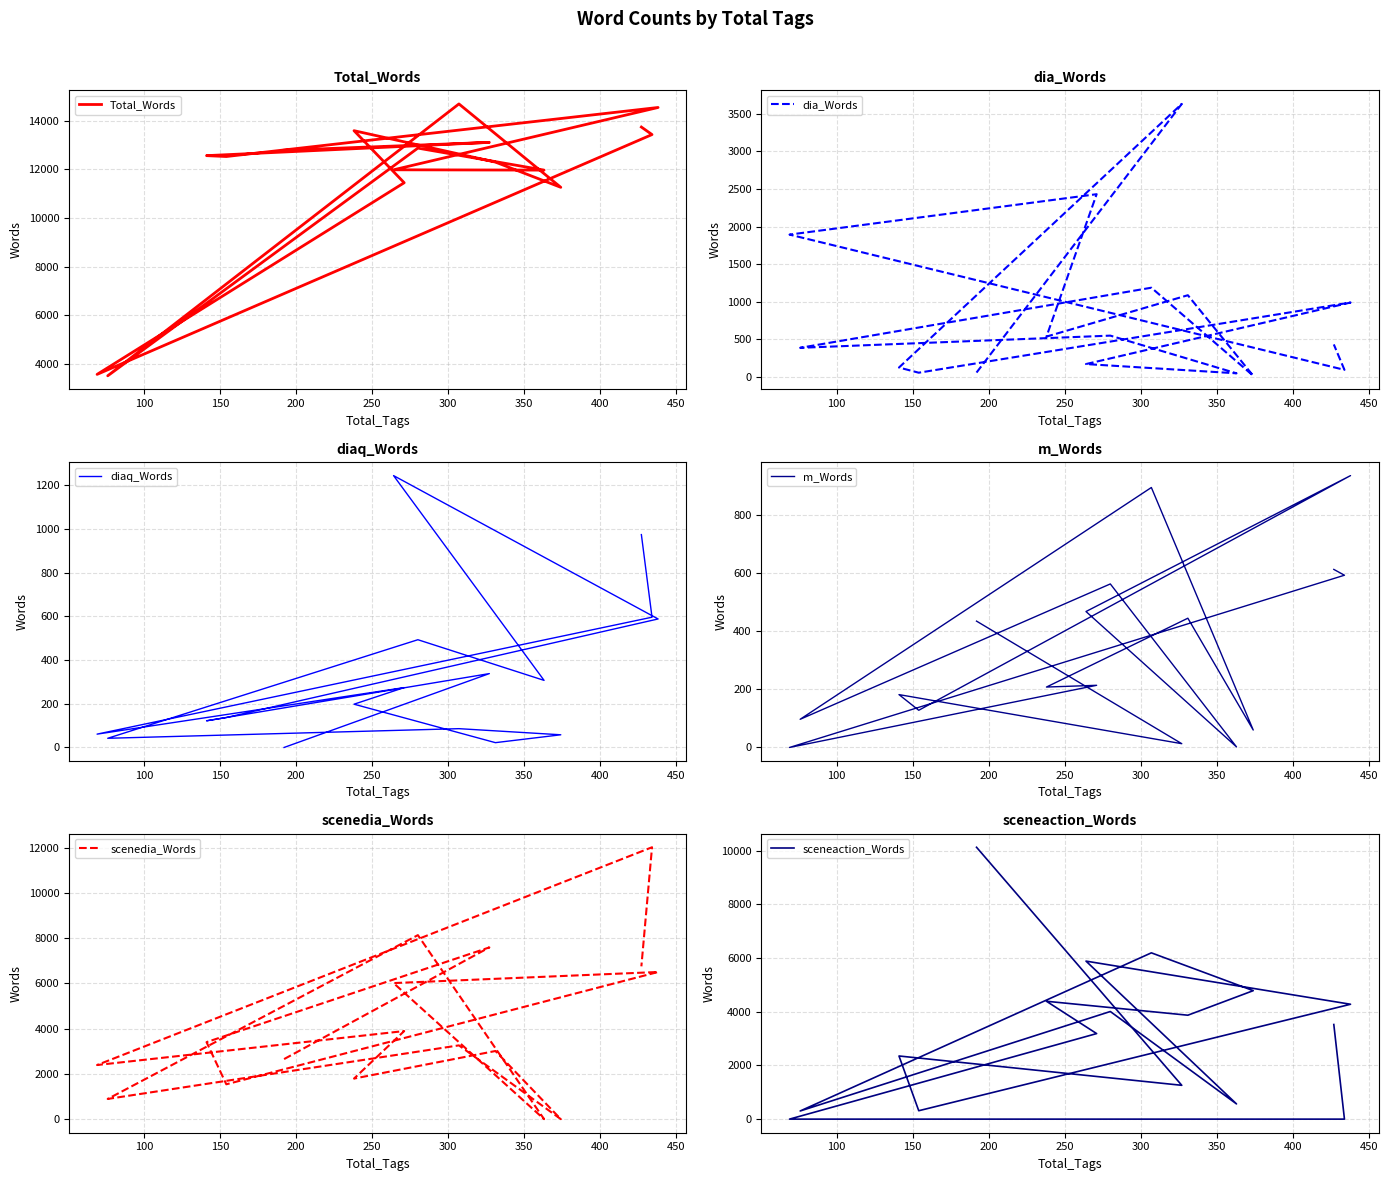

The Total_Words series shows 11983 at 300. True or false?

True